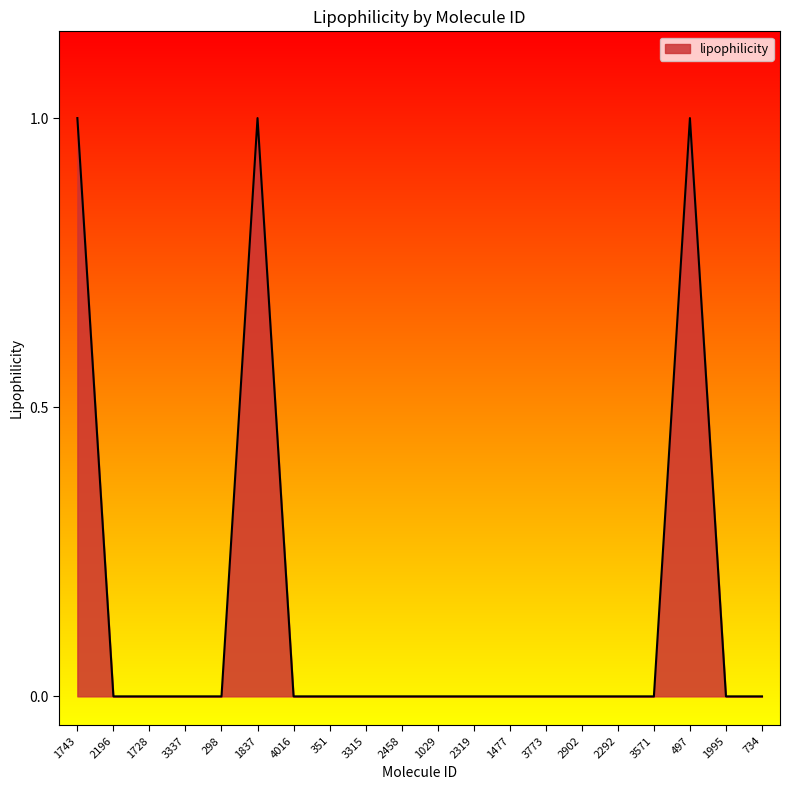

Reading left to right, extract all data points from this chart.

1743=1	2196=0	1728=0	3337=0	298=0	1837=1	4016=0	351=0	3315=0	2458=0	1029=0	2319=0	1477=0	3773=0	2902=0	2292=0	3571=0	497=1	1995=0	734=0